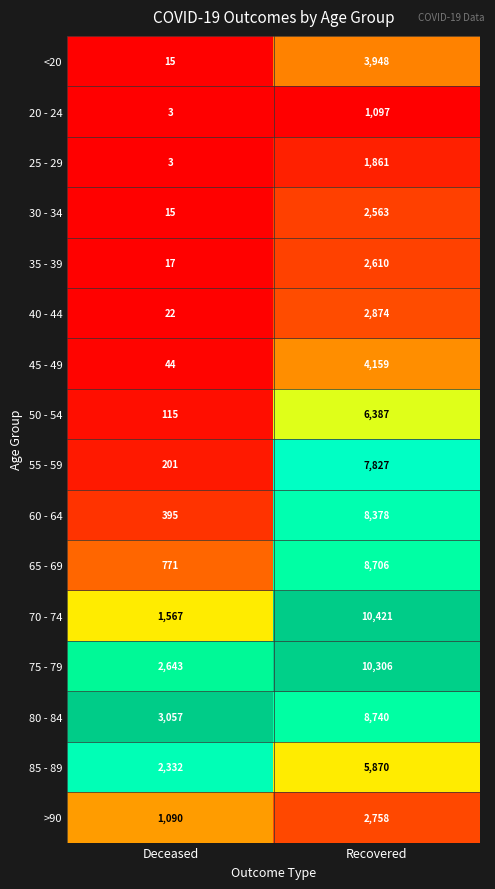

What is the spread (max minus min) of values at Recovered?

9324